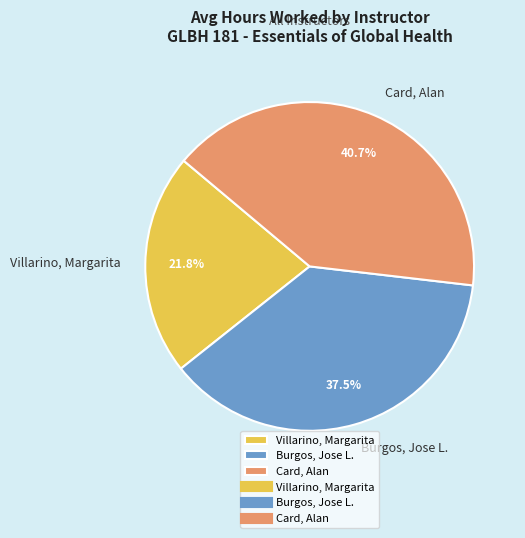

To the nearest percent, what percentage of the pie is Villarino, Margarita?

22%